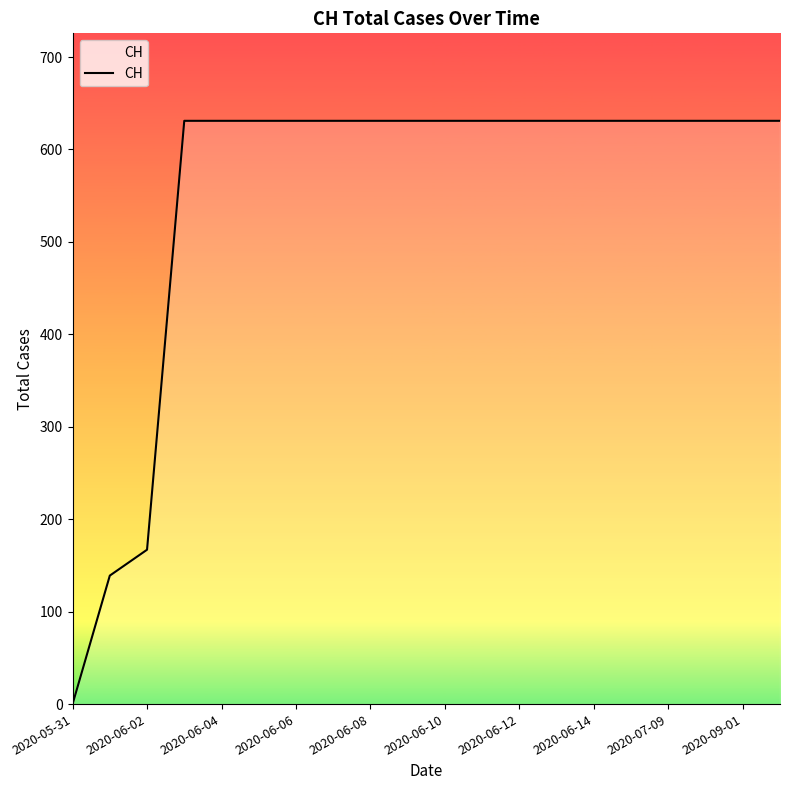

What is the greatest value displayed?

631